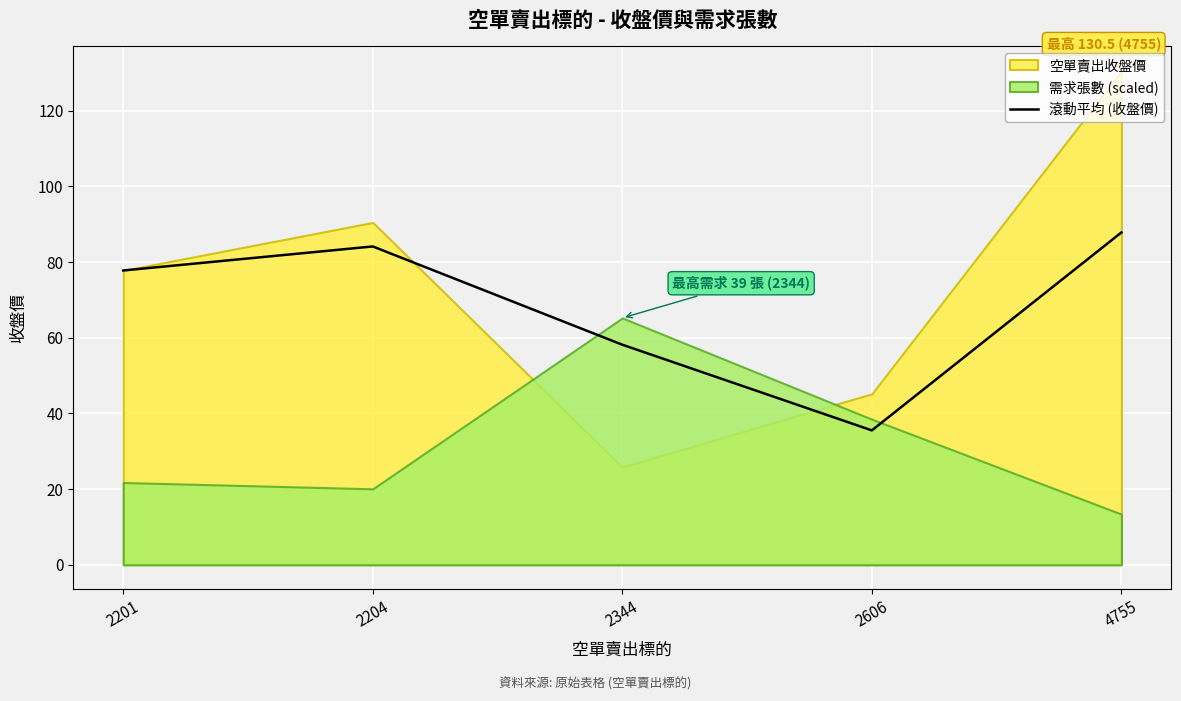

The value of 滾動平均 (收盤價) at 4755 is 138.0. True or false?

False